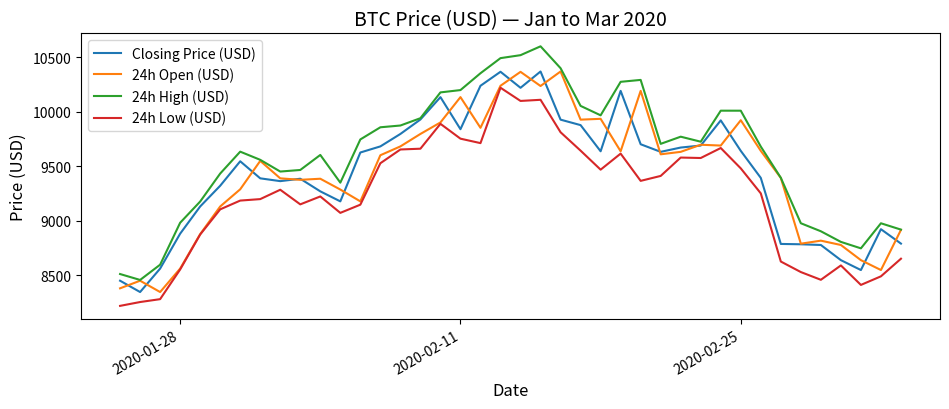

Count the number of categories in the chart.

40